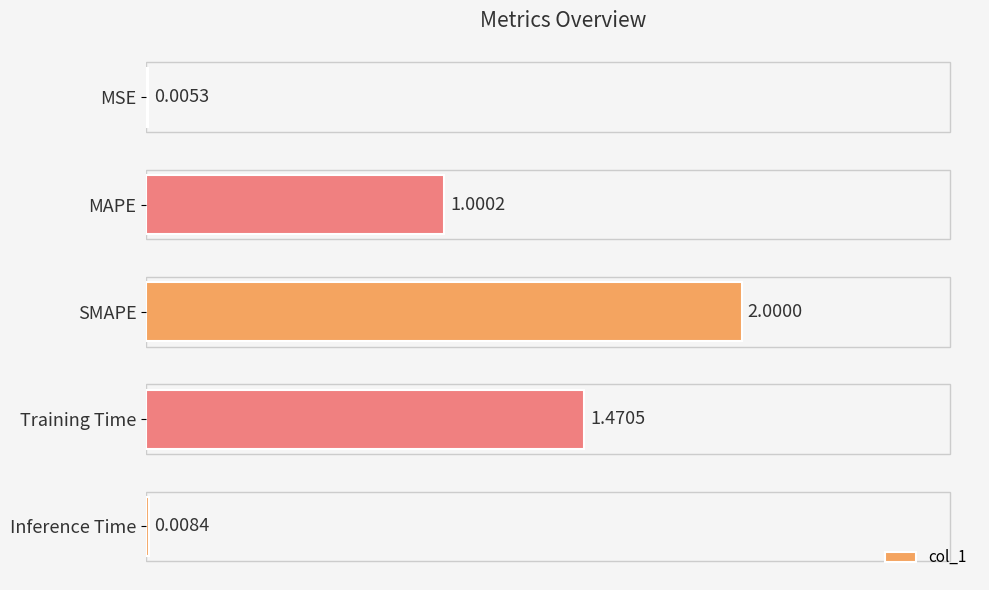

Between MAPE and SMAPE, which is larger?

SMAPE